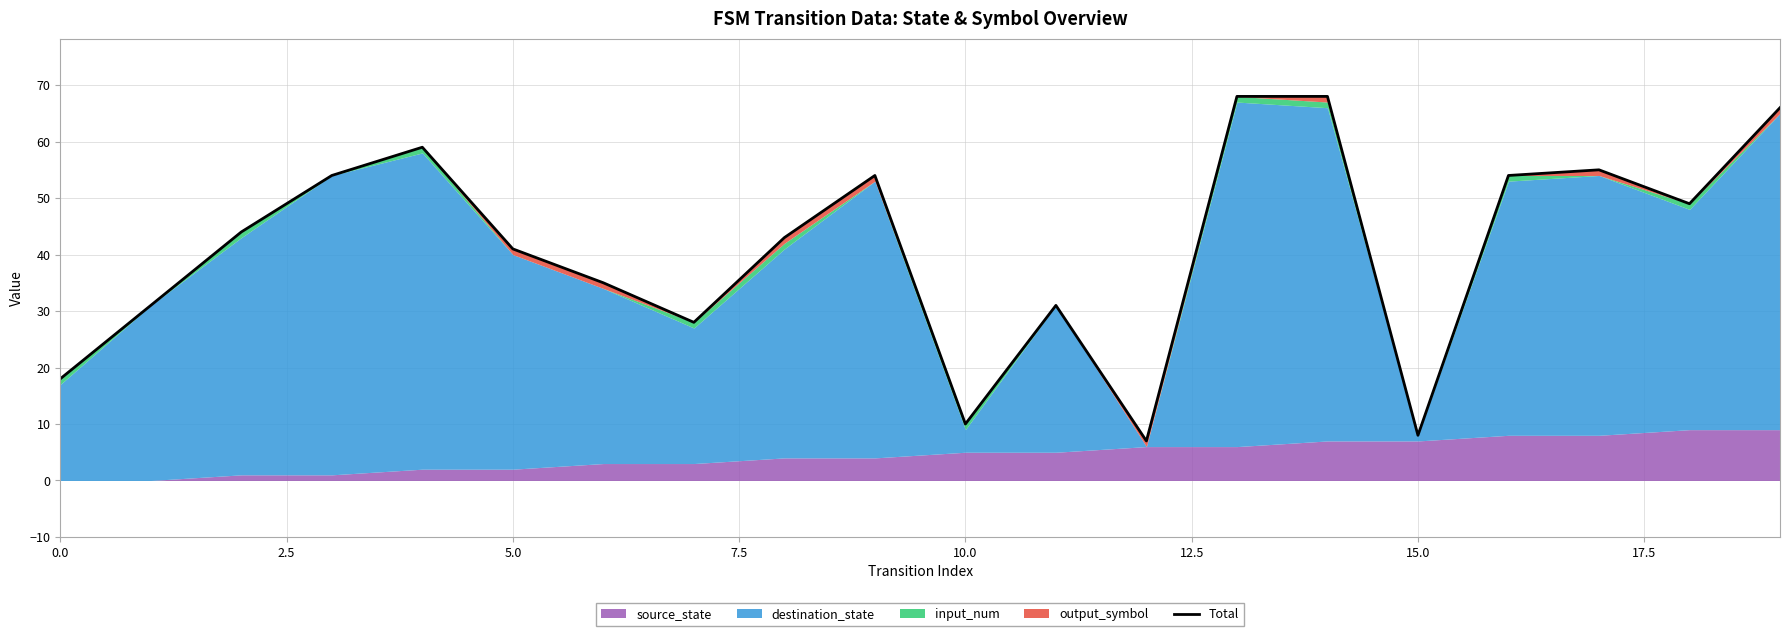

How many data points are less than 44?

10